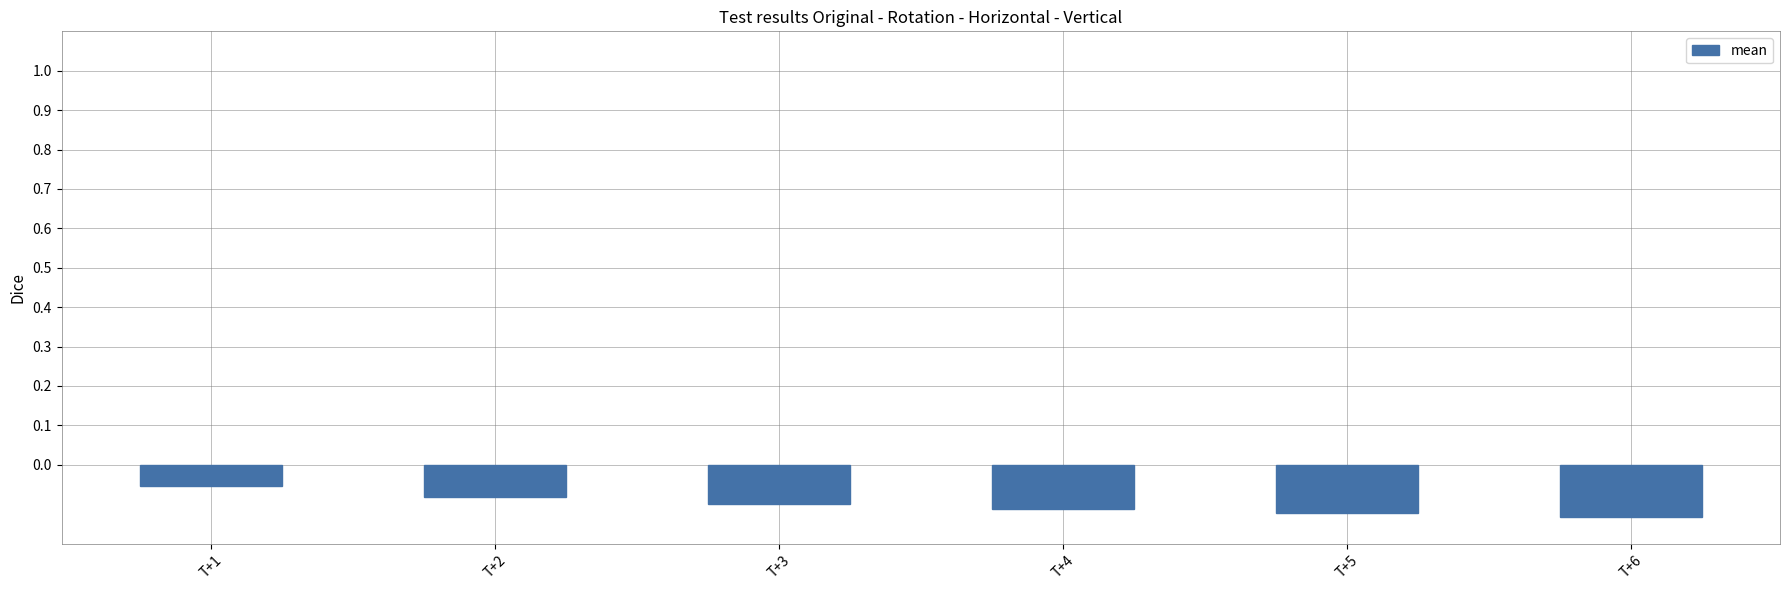

What is the difference between the maximum and minimum values?

0.1